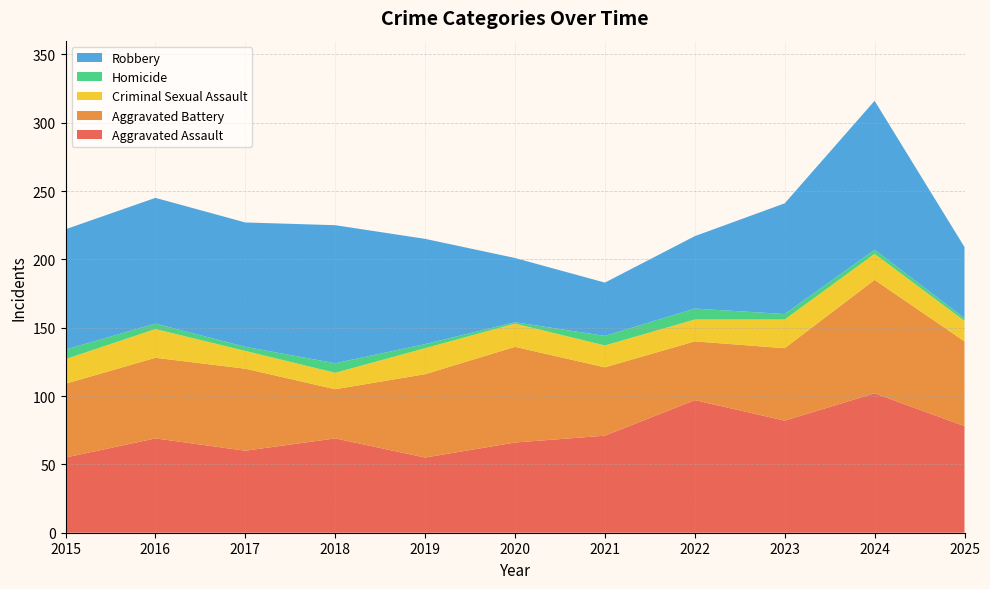

Reading left to right, extract all data points from this chart.

Aggravated Assault: 2015=55	2016=69	2017=60	2018=69	2019=55	2020=66	2021=71	2022=97	2023=82	2024=102	2025=78
Aggravated Battery: 2015=54	2016=59	2017=60	2018=36	2019=61	2020=70	2021=50	2022=43	2023=53	2024=83	2025=62
Criminal Sexual Assault: 2015=18	2016=21	2017=13	2018=12	2019=19	2020=17	2021=16	2022=16	2023=21	2024=19	2025=15
Homicide: 2015=7	2016=4	2017=3	2018=7	2019=3	2020=1	2021=7	2022=8	2023=4	2024=3	2025=2
Robbery: 2015=88	2016=92	2017=91	2018=101	2019=77	2020=47	2021=39	2022=53	2023=81	2024=109	2025=52